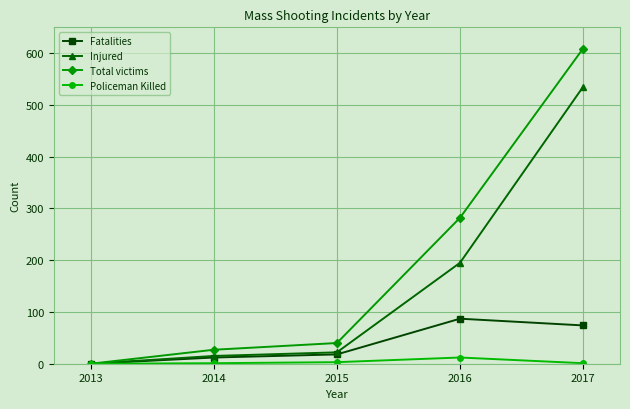

True or false: Total victims has a value of 0 at 2013.

True